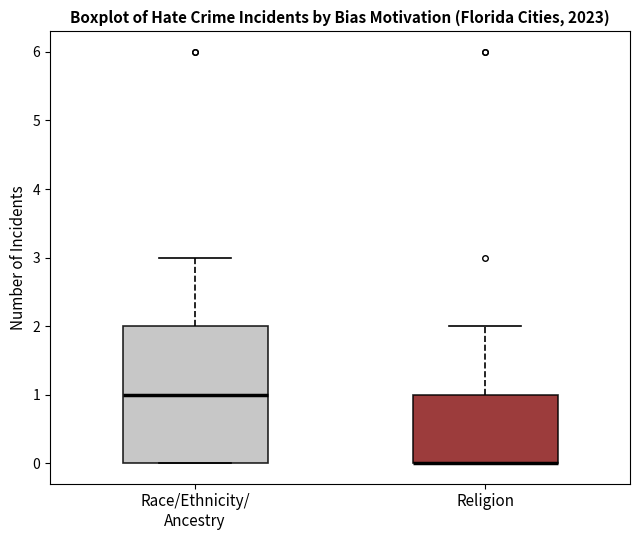

Reading left to right, read every box against the y-axis: the position of its median line, the range the box covers, and the ends of its whiskers. The values are not printed on the chart, so give them approximately, as read against the axis.

Race/Ethnicity/ Ancestry: median 1, box 0 to 2, whiskers 0 to 3
Religion: median 0 (drawn on the box's lower edge), box 0 to 1, whiskers 0 to 2